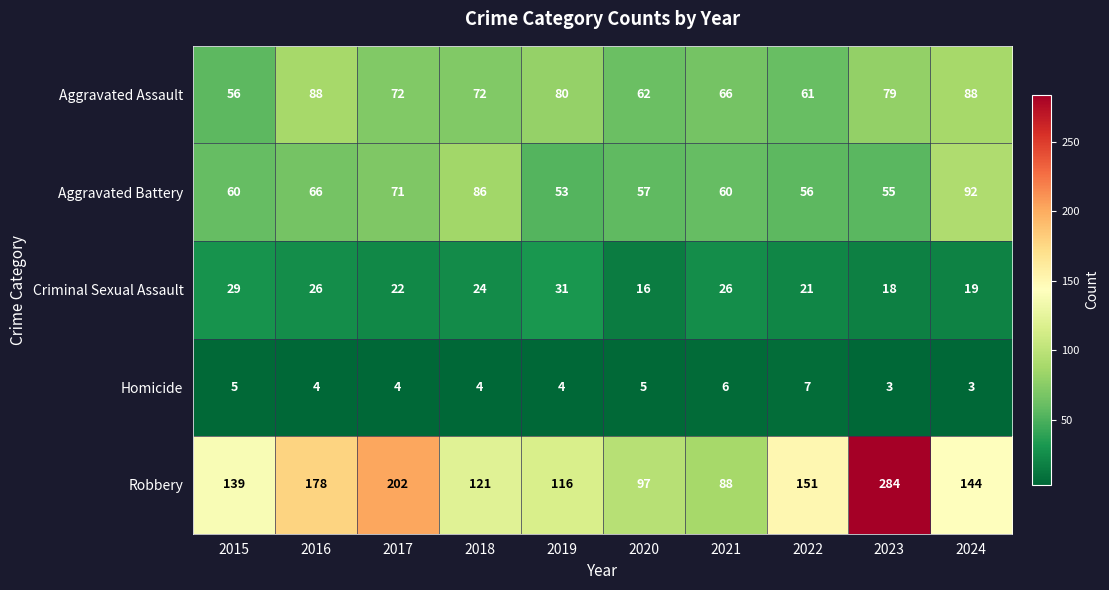

Rank the series by their maximum value, from lowest to highest.

Homicide, Criminal Sexual Assault, Aggravated Assault, Aggravated Battery, Robbery